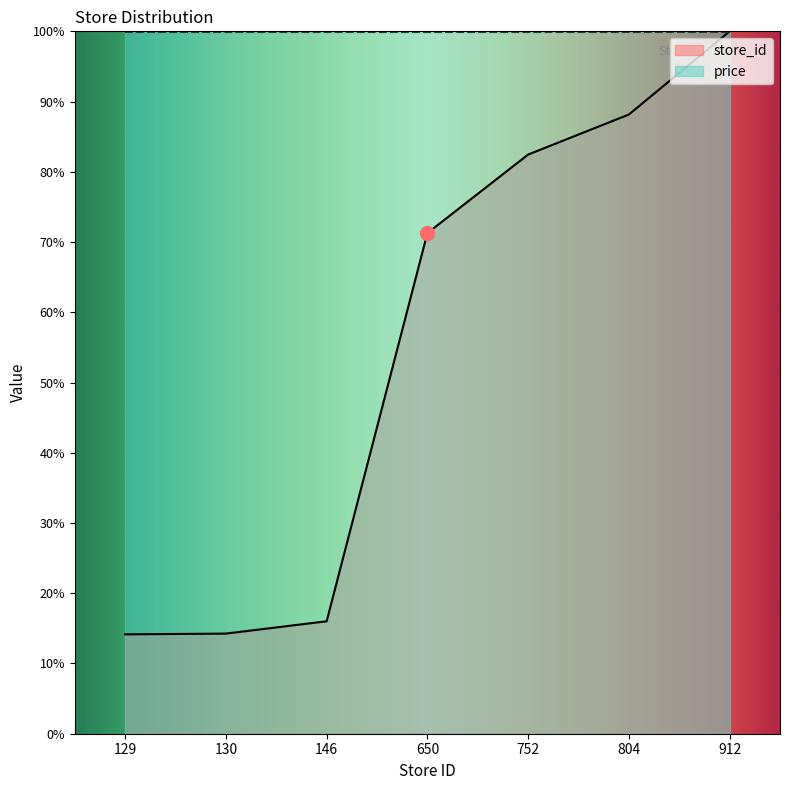

Reading left to right, what are all the values shown in this chart?

14.1	14.3	16.0	71.3	82.5	88.2	100.0